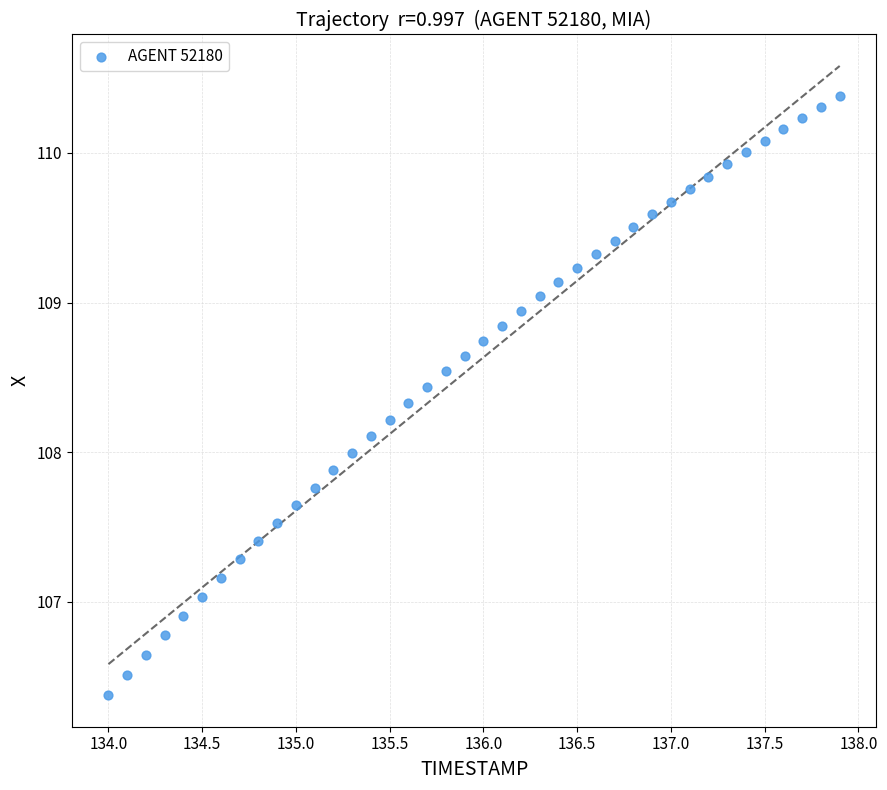

What is the range of Y values (max minus min)?

4.0